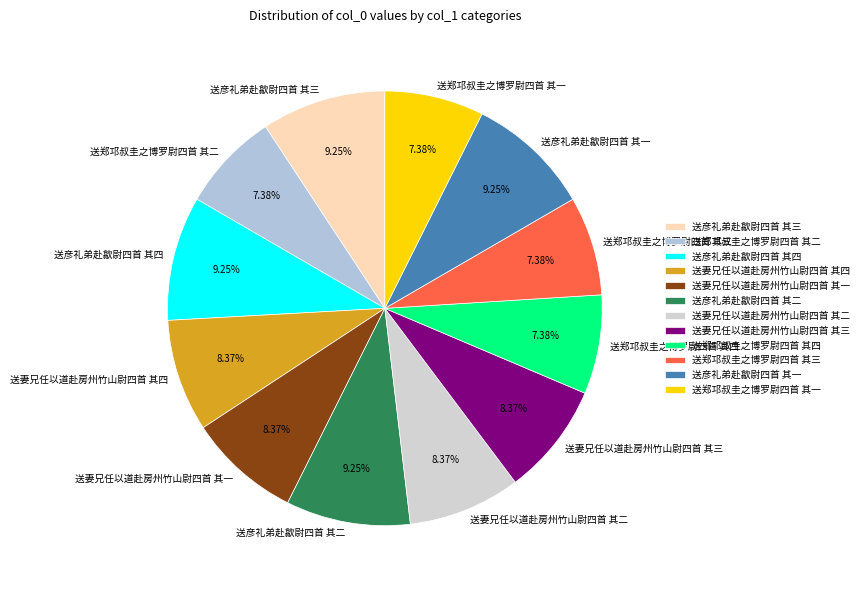

What is the ratio of the value at 送妻兄任以道赴房州竹山尉四首 其四 to the value at 送彦礼弟赴歙尉四首 其二?

0.9